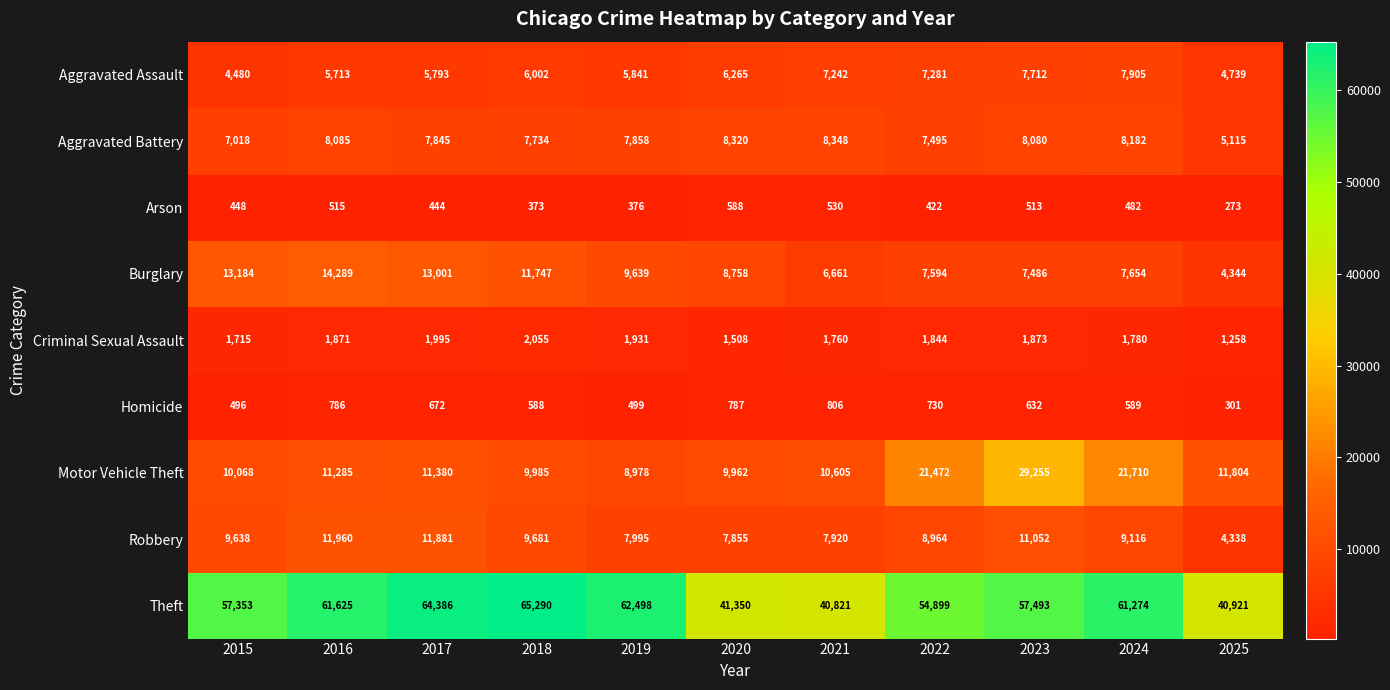

The value of Robbery at 2020 is 7855. True or false?

True